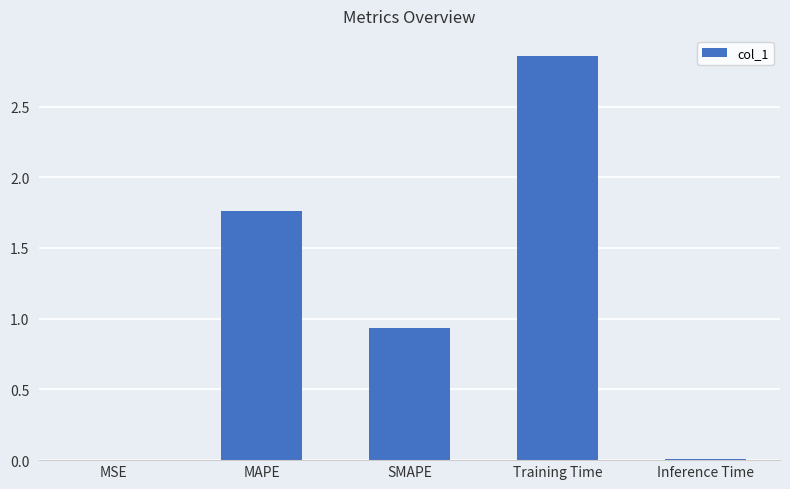

Are the bars horizontal?

No